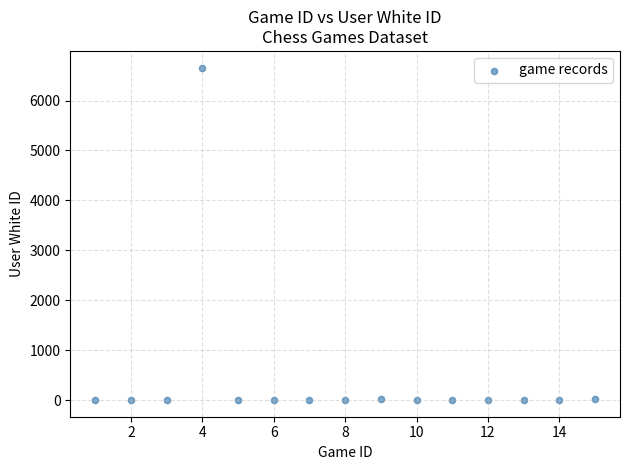

What is the range of Y values (max minus min)?

6660